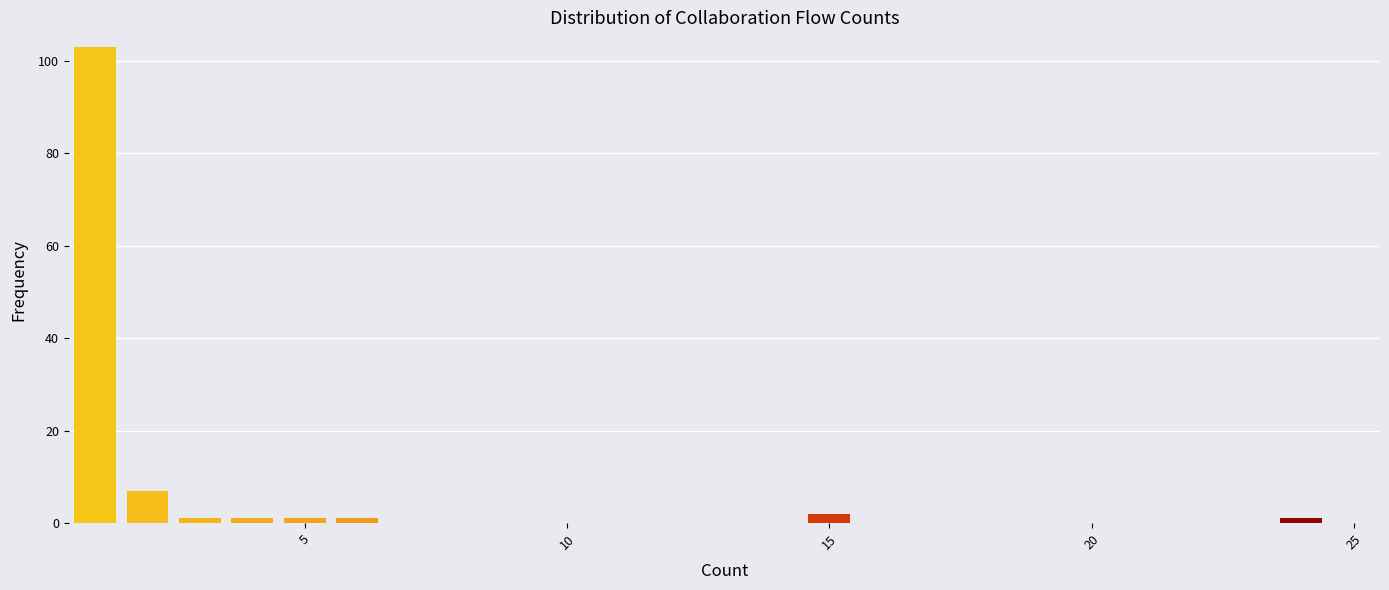

Around what value on the x-axis is the tallest bar? Give the approximate position of its centre, as read against the axis.

1.0